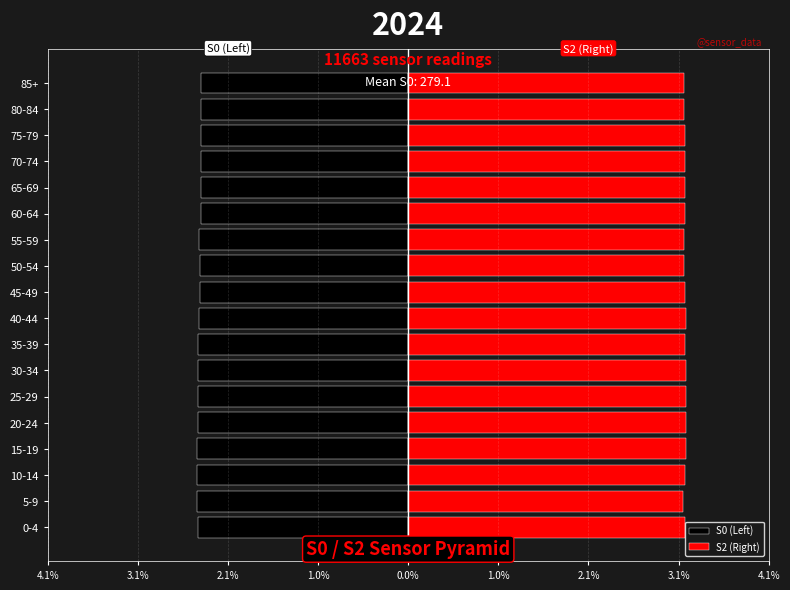

What is the approximate value of S0 (Left) at 55-59?

-2.4